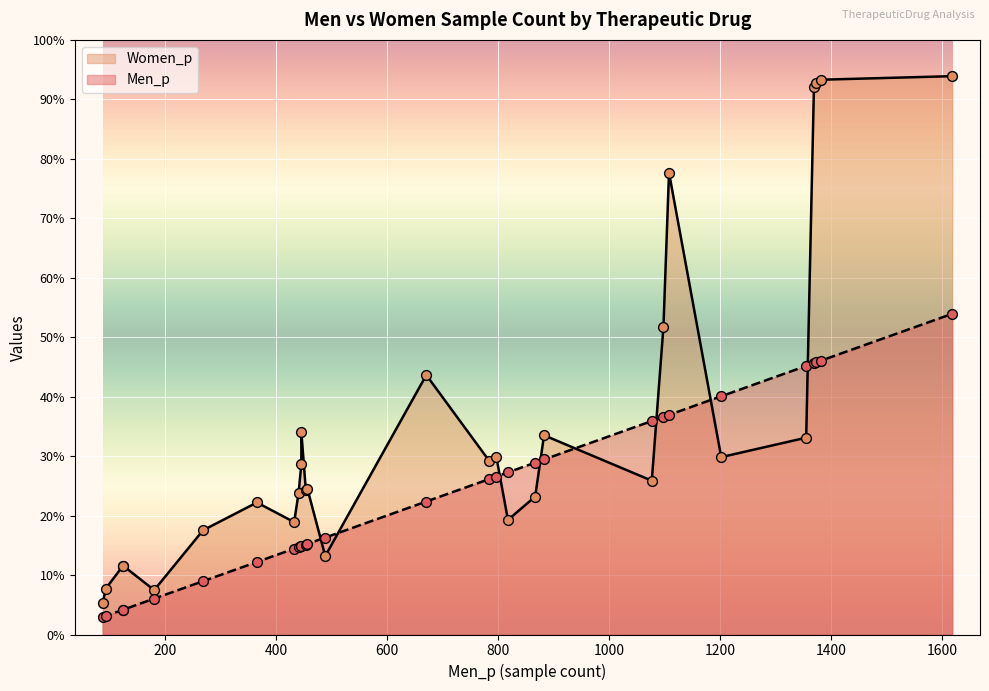

Which series reaches the minimum Y coordinate?

Men_p